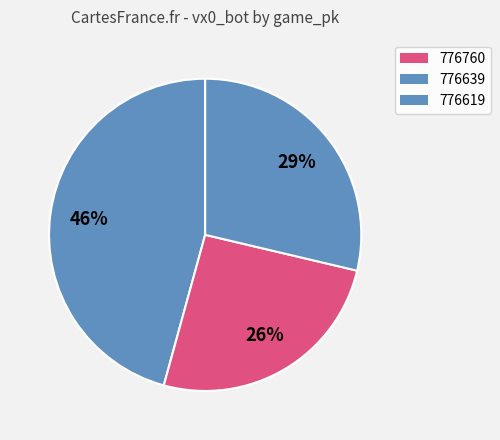

Rank the categories by value from lowest to highest.

776639, 776619, 776760